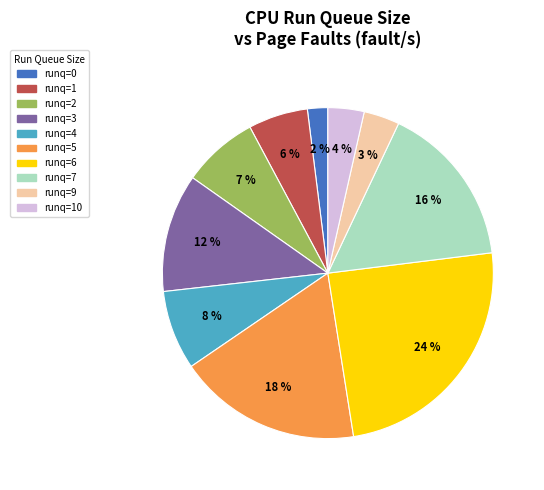

To the nearest percent, what is the average slice percentage?

10%